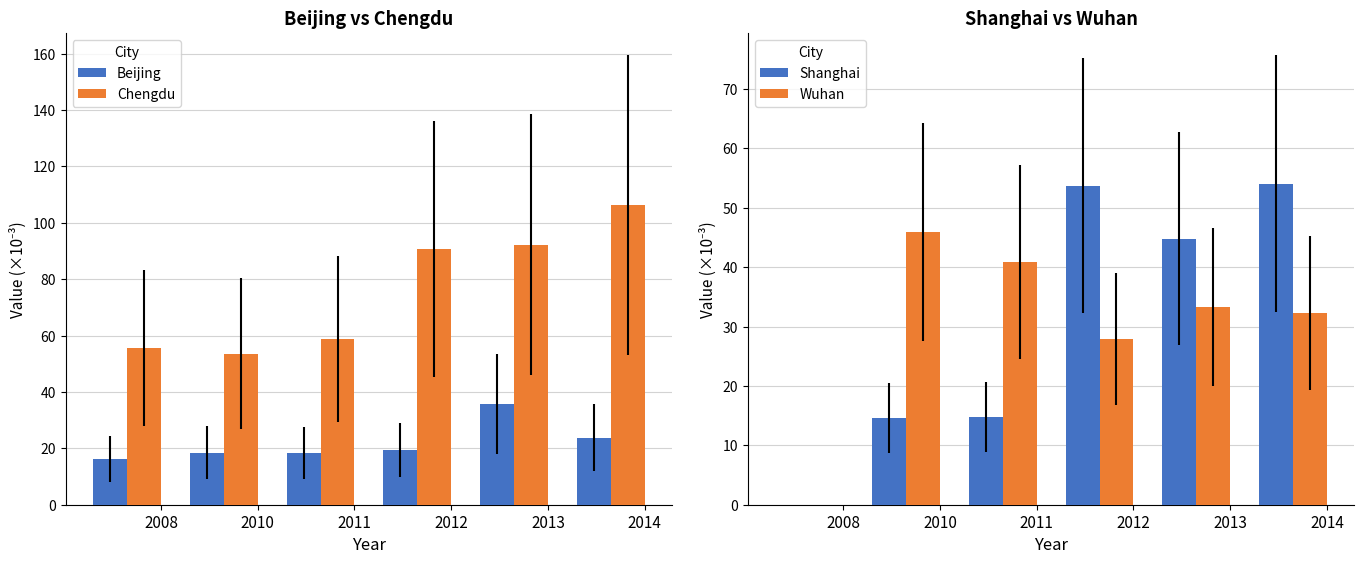

Rank the series by their maximum value, from lowest to highest.

Beijing, Wuhan, Shanghai, Chengdu